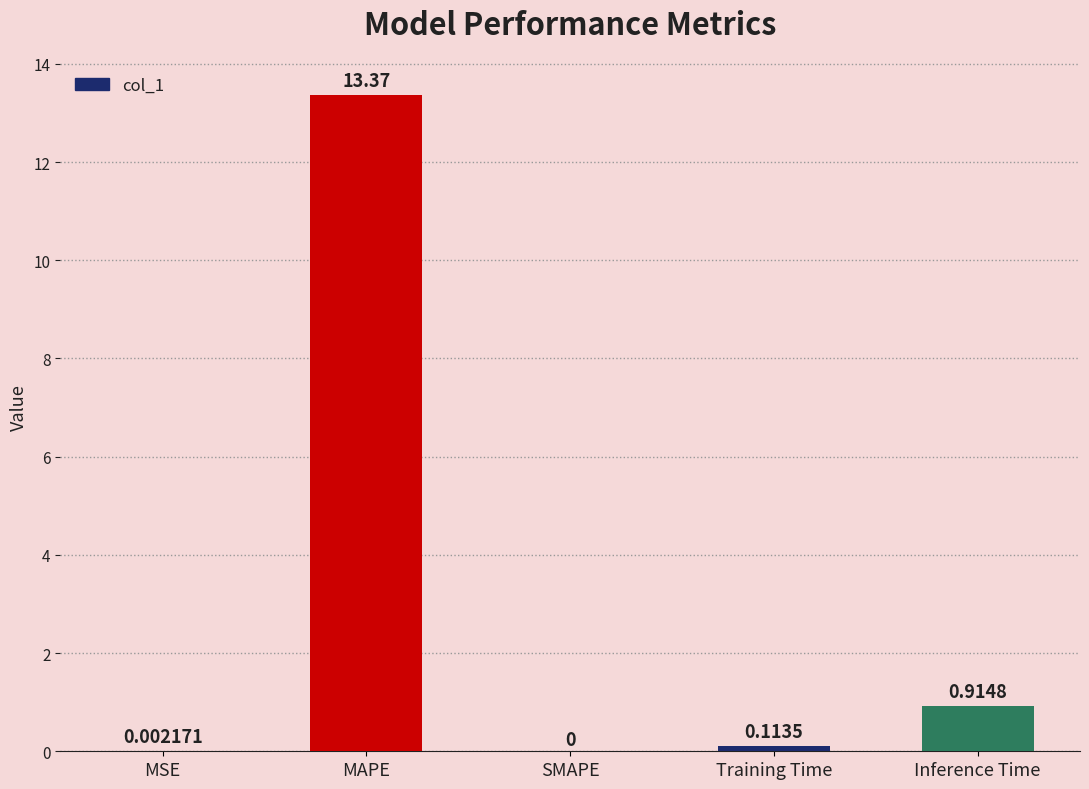

Are the bars grouped side by side (vs. stacked)?

No